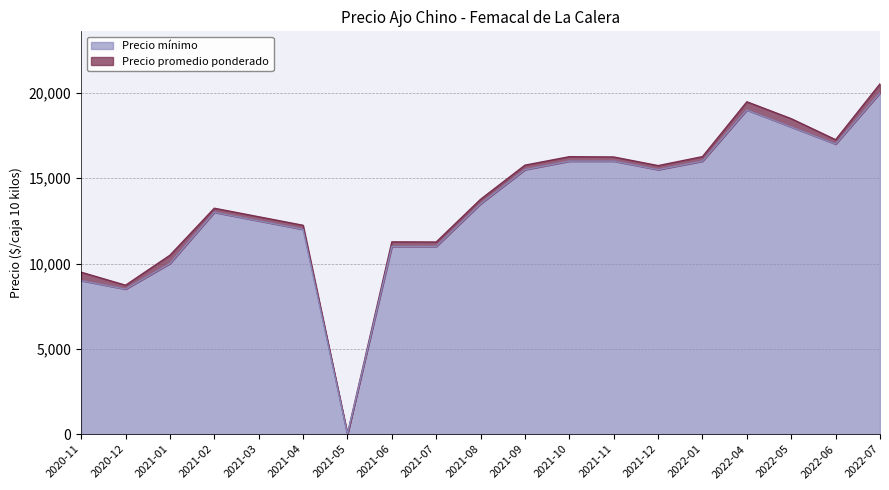

Reading right to left, transcribe all the data shown in this chart.

Precio promedio ponderado: 20529	17256	18488	19479	16265	15738	16244	16260	15765	13765	11260	11269	0	12240	12740	13240	10485	8727	9490
Precio minimo: 20000	17000	18000	19000	16000	15500	16000	16000	15500	13500	11000	11000	0	12000	12500	13000	10000	8500	9000